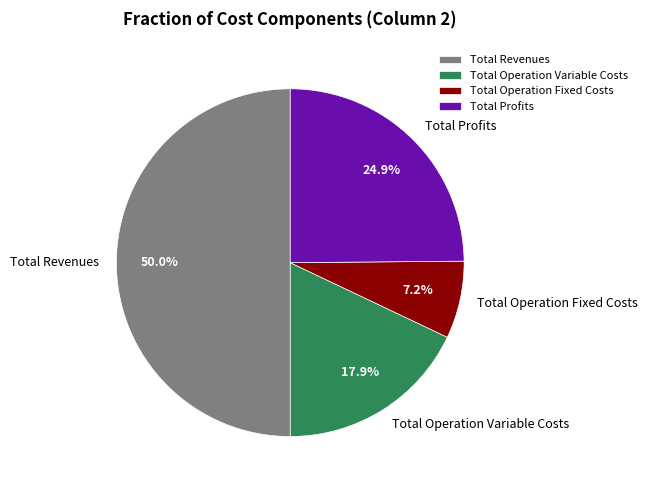

Is Total Operation Fixed Costs the majority of the pie?

No